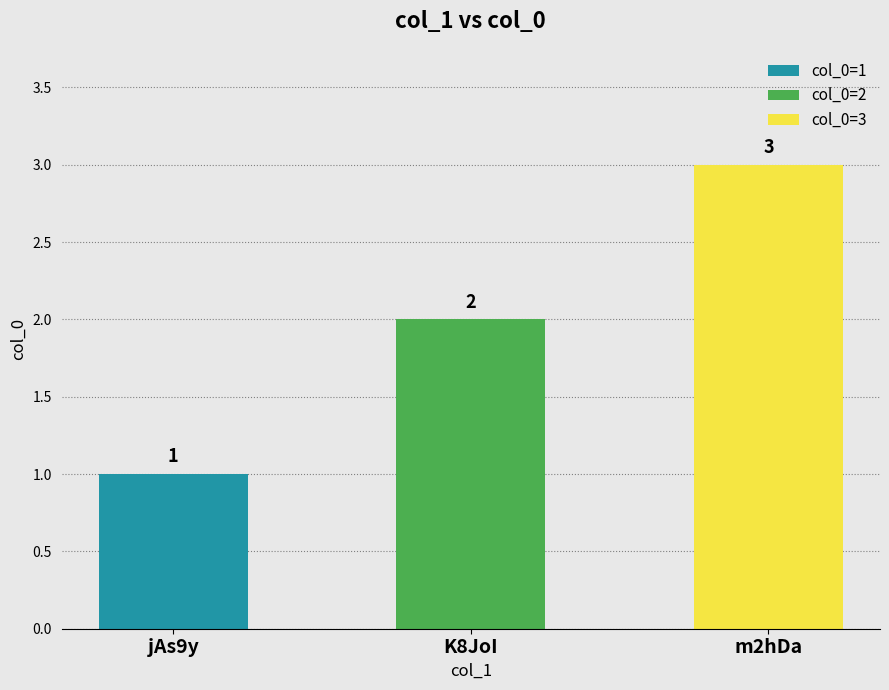

Are the bars grouped side by side (vs. stacked)?

No